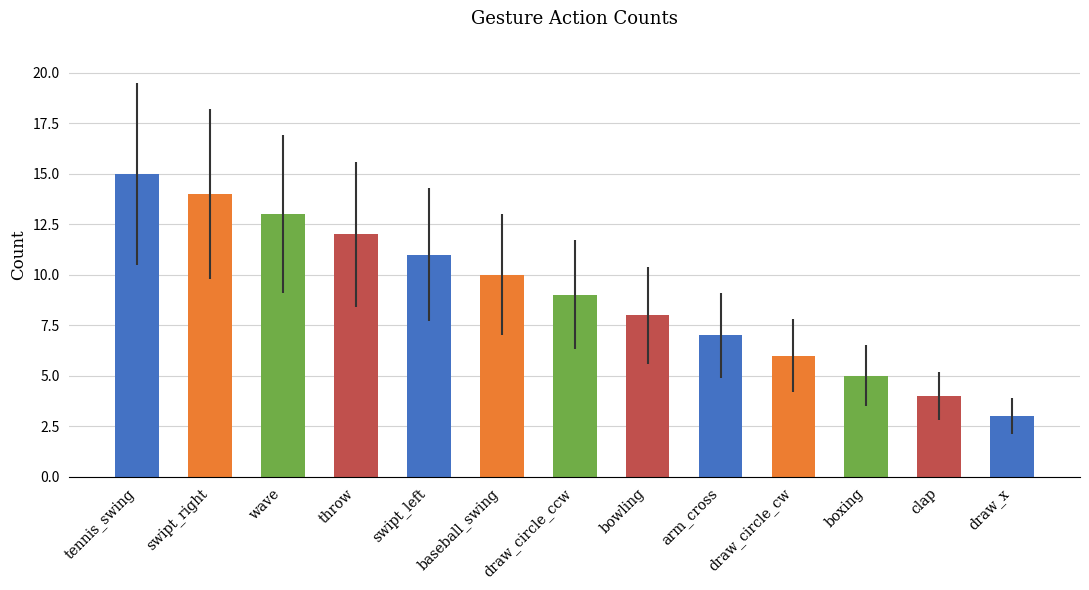

Read the value at clap.

4